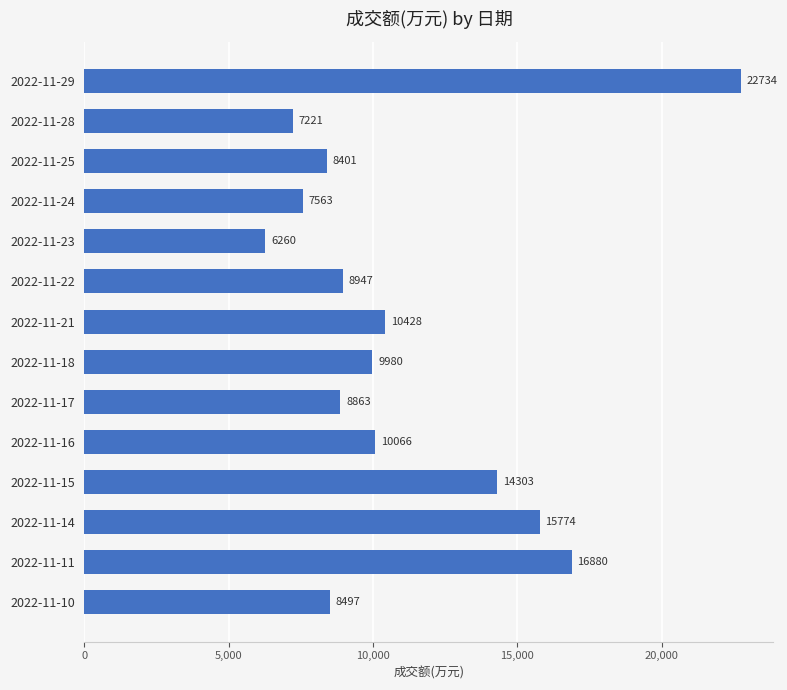

Reading bottom to top, list all the values displayed in this chart.

2022-11-10=8497	2022-11-11=16880	2022-11-14=15774	2022-11-15=14303	2022-11-16=10066	2022-11-17=8863	2022-11-18=9980	2022-11-21=10428	2022-11-22=8947	2022-11-23=6260	2022-11-24=7563	2022-11-25=8401	2022-11-28=7221	2022-11-29=22734